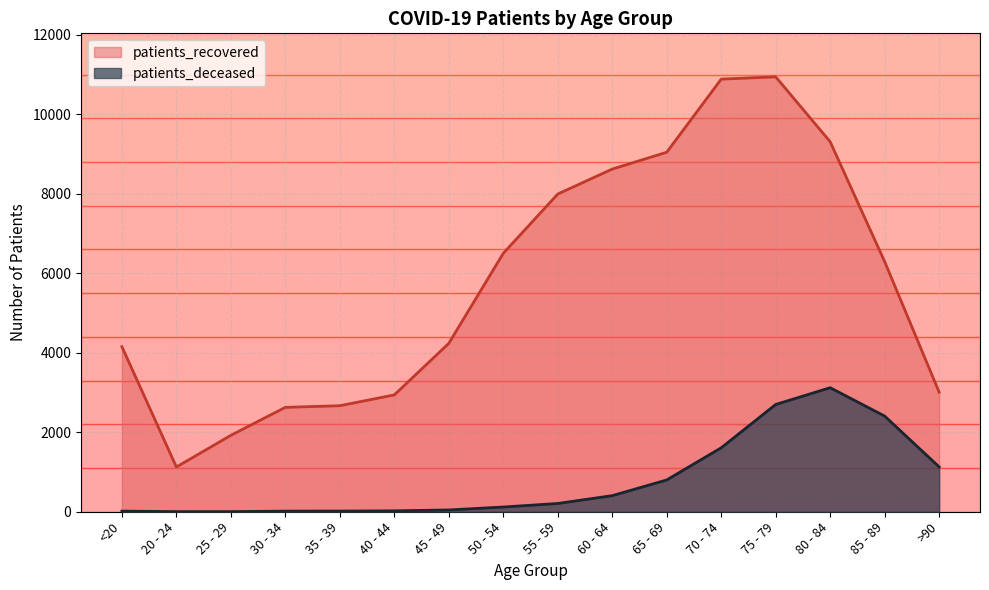

What is the total value across all series at 25 - 29?

1926